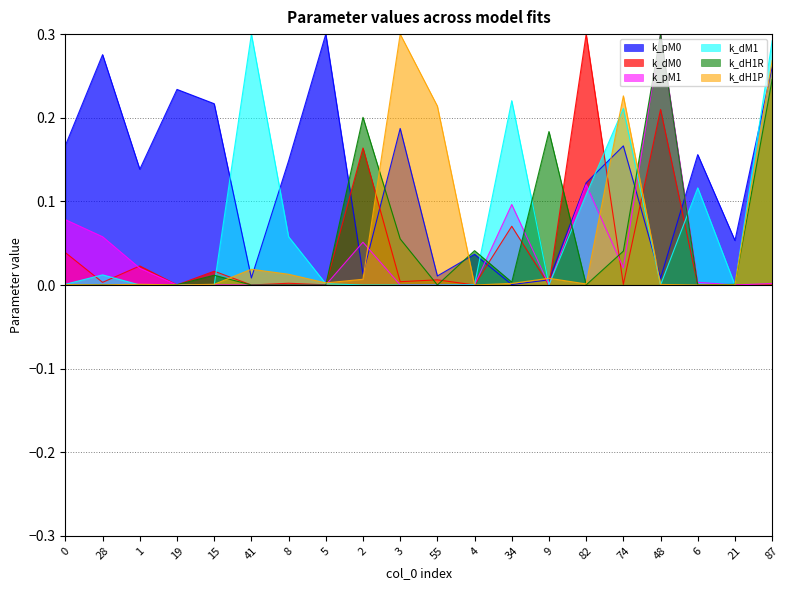

Between which two adjacent categories do k_dH1P and k_pM1 first intersect?

1 and 19